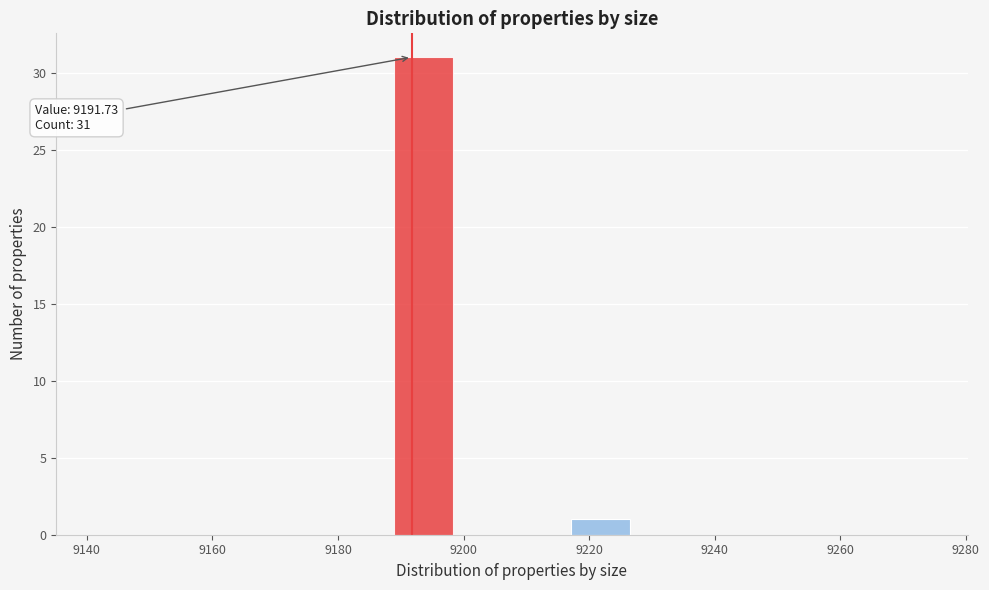

Over which range of the x-axis is the bar tallest?

9188 to 9198